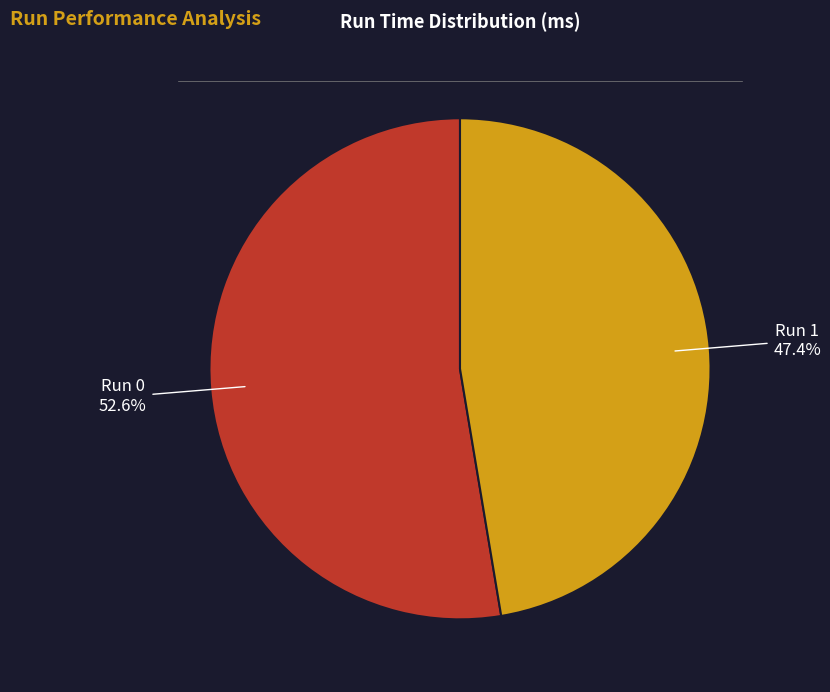

Which has a higher value, Run 1 or Run 0?

Run 0